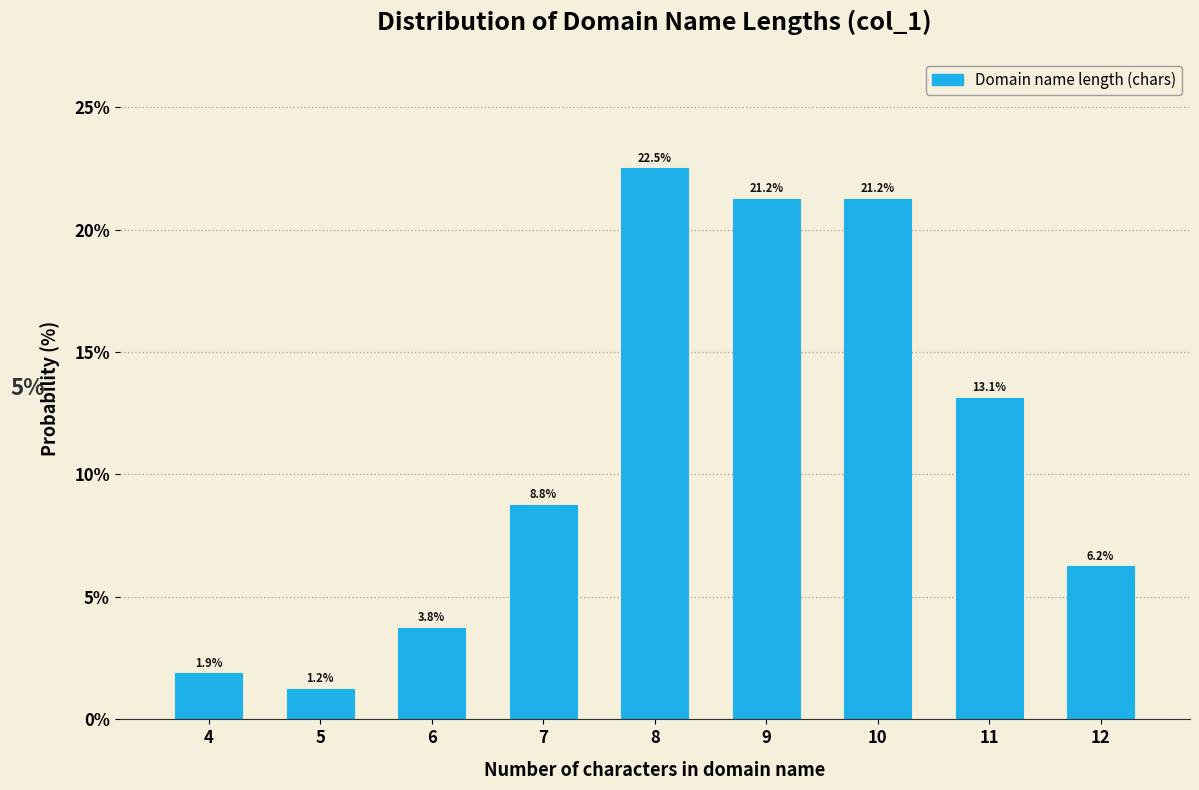

The chart shows a value of 0.3 at 5. True or false?

False